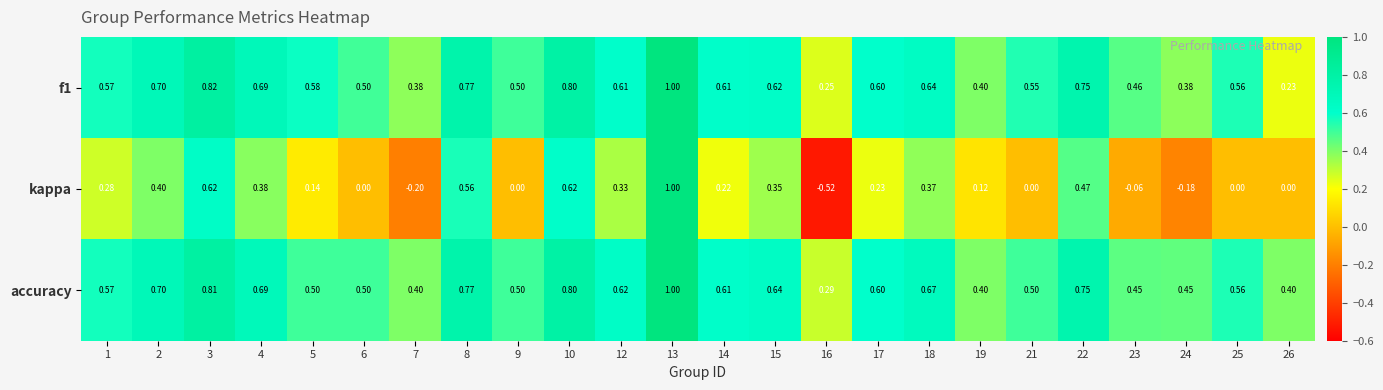

Is the value of accuracy at 4 greater than the value of kappa at 3?

Yes